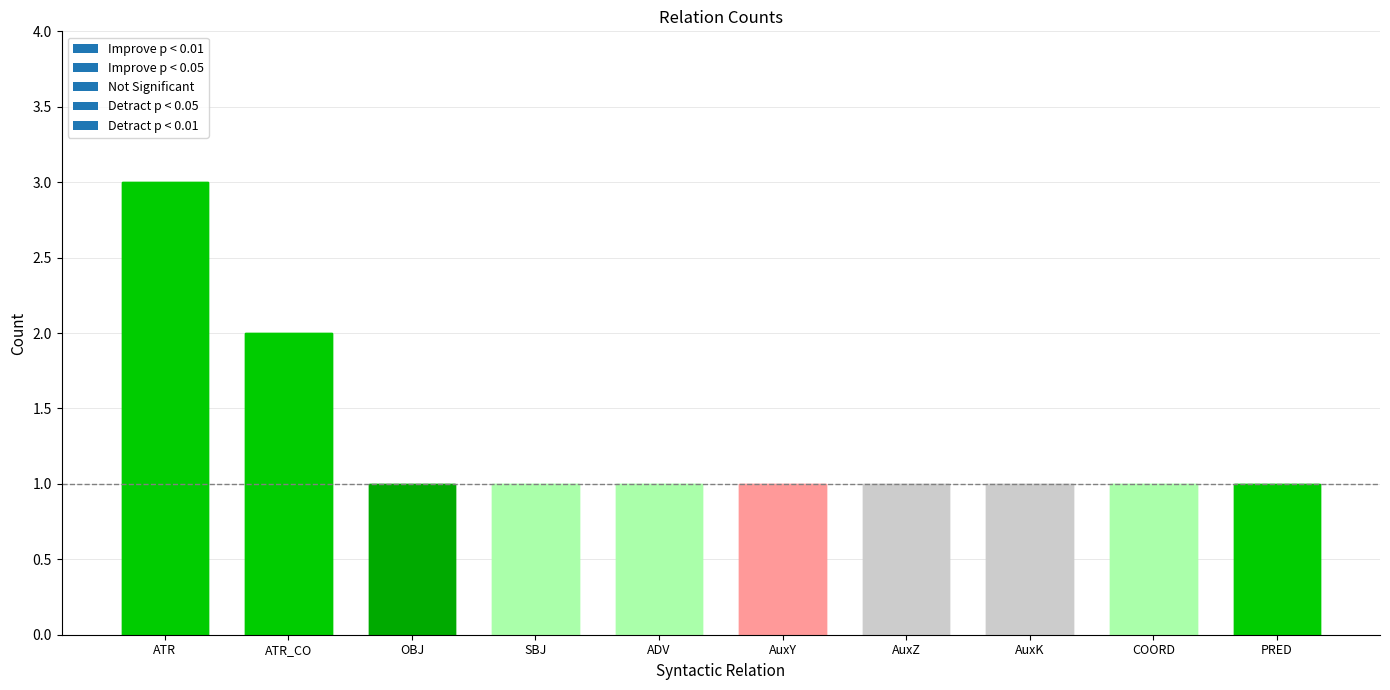

Which has a higher value, ADV or AuxY?

ADV